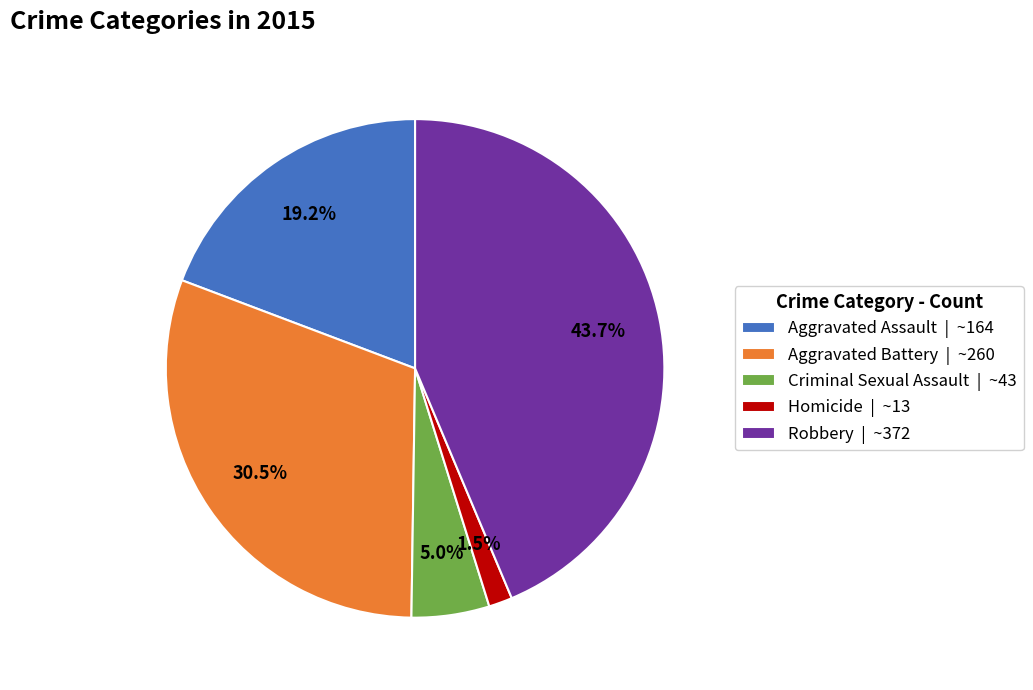

How many slices are in this pie chart?

5